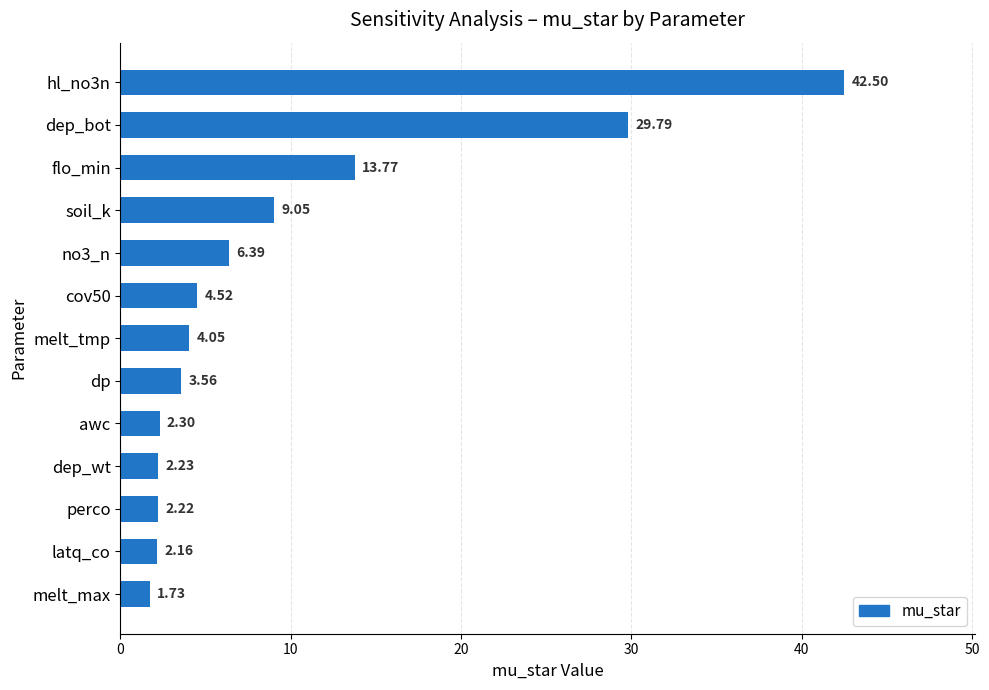

What is the average value?

9.6